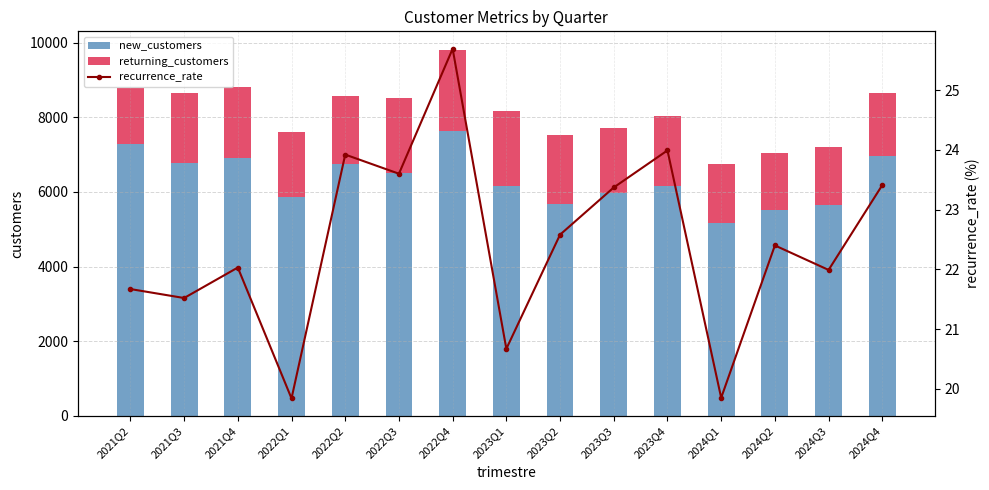

Which category has the lowest value in the returning_customers series?

2021Q2